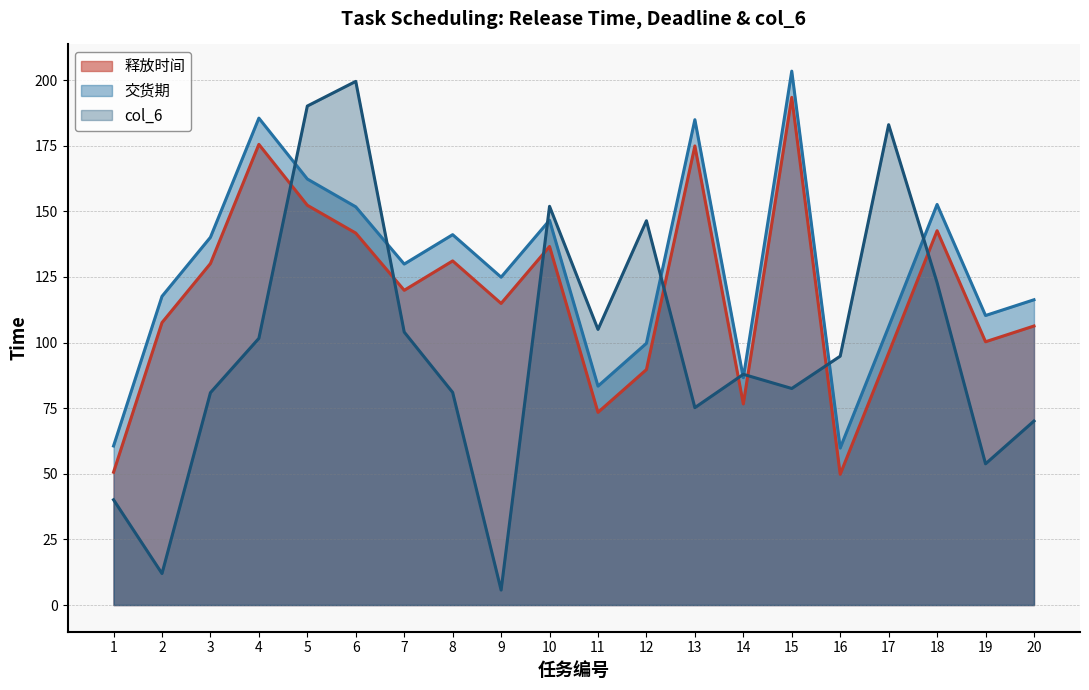

At how many categories does at least one series exceed 187?

3